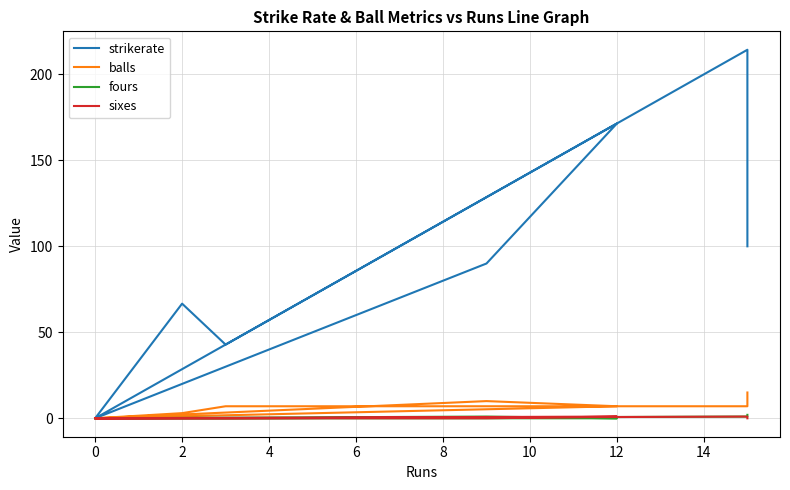

What is the difference between the second highest and second lowest values in the balls series?

10.0